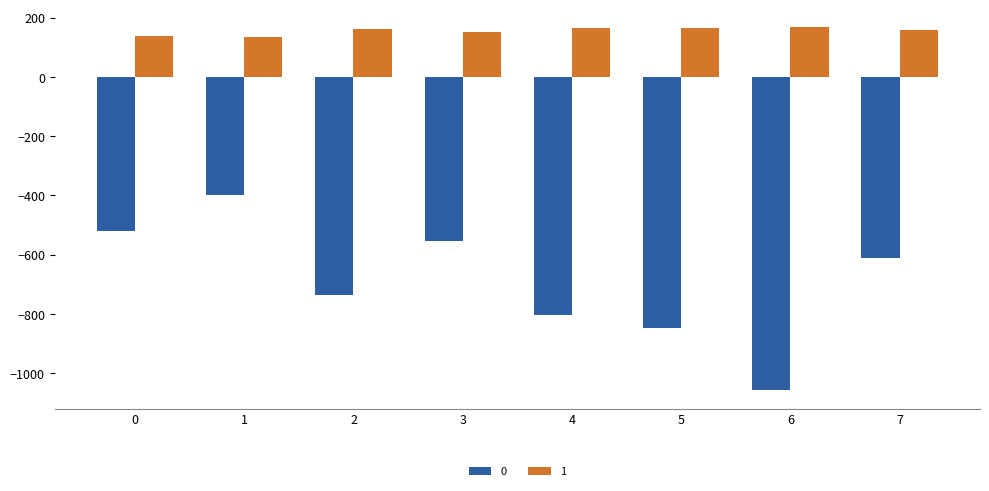

Rank the series by their average value, from highest to lowest.

1, 0